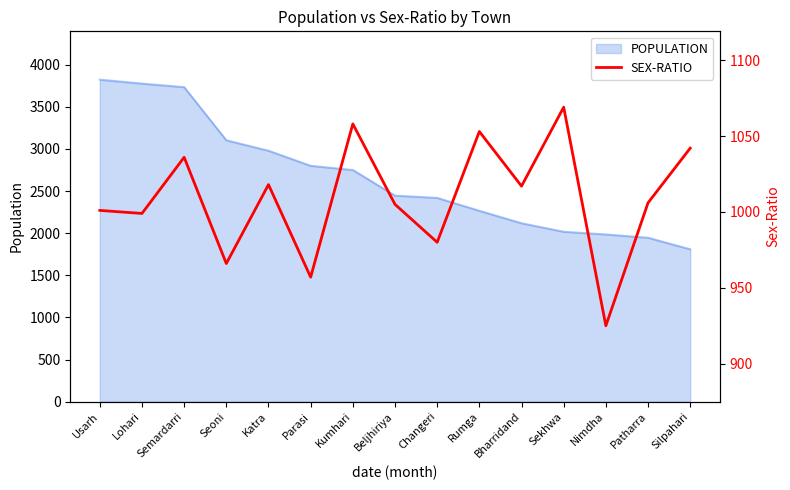

The value of POPULATION at Changeri is 2419. True or false?

True